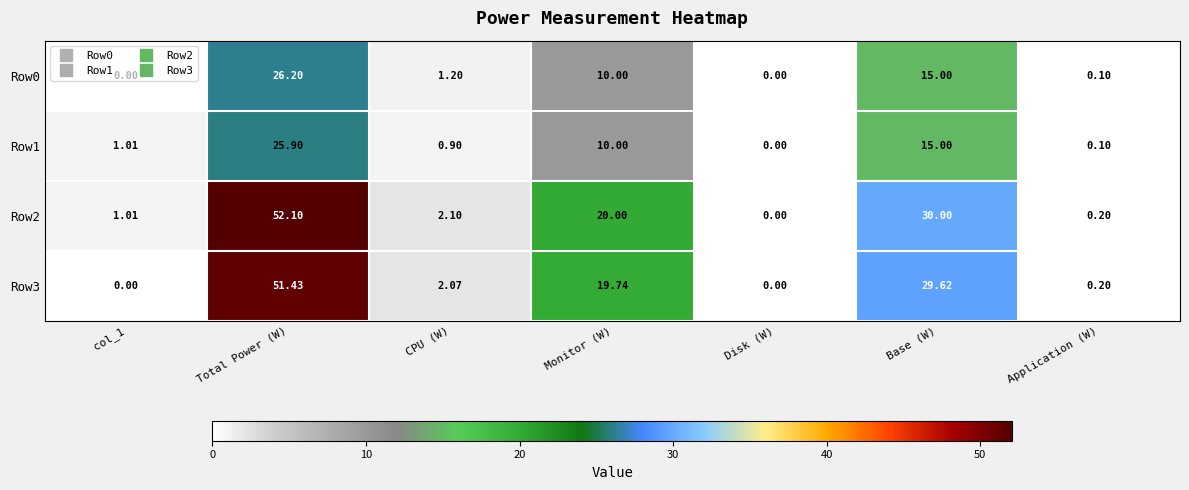

How many values in Row0 are above zero?

5